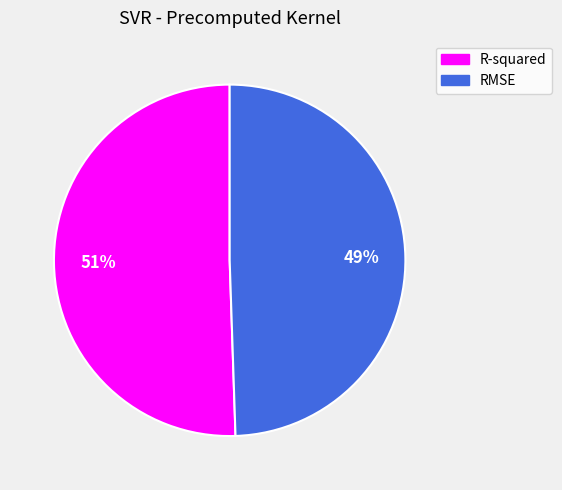

How many slices are in this pie chart?

2